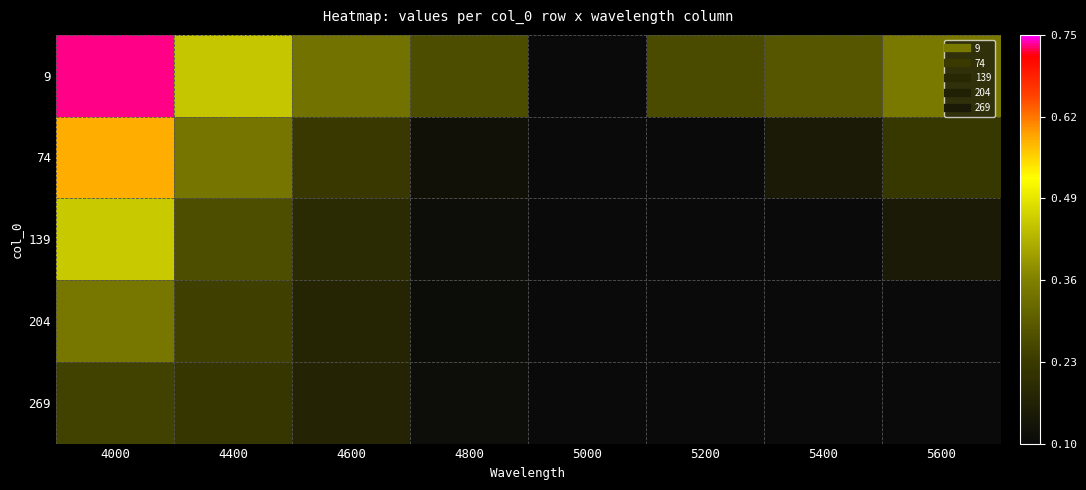

At how many categories does at least one series exceed 0?

8